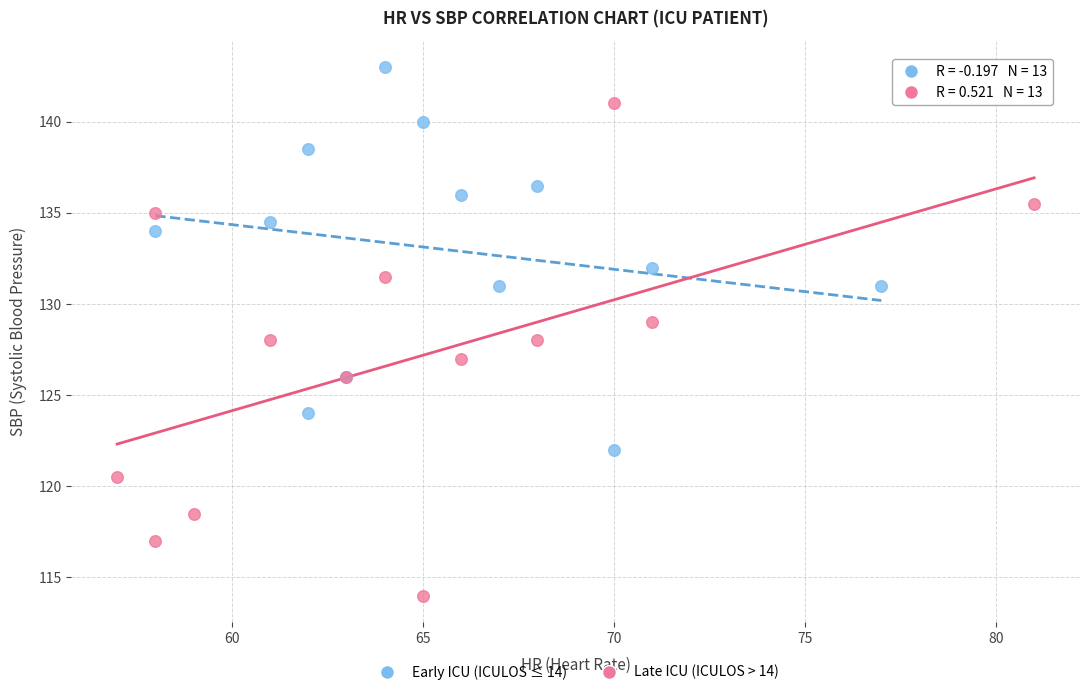

Which series has the widest spread of Y values?

Late ICU (ICULOS > 14)